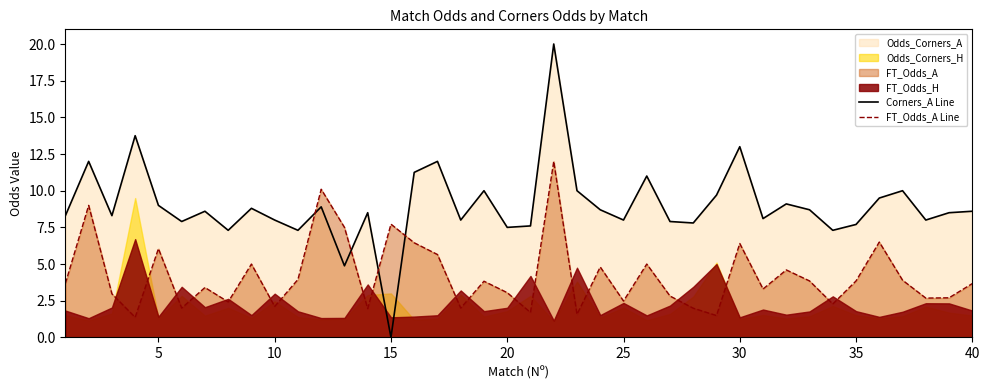

What is the value of the FT_Odds_A Line point at the 20th from the left?

3.0